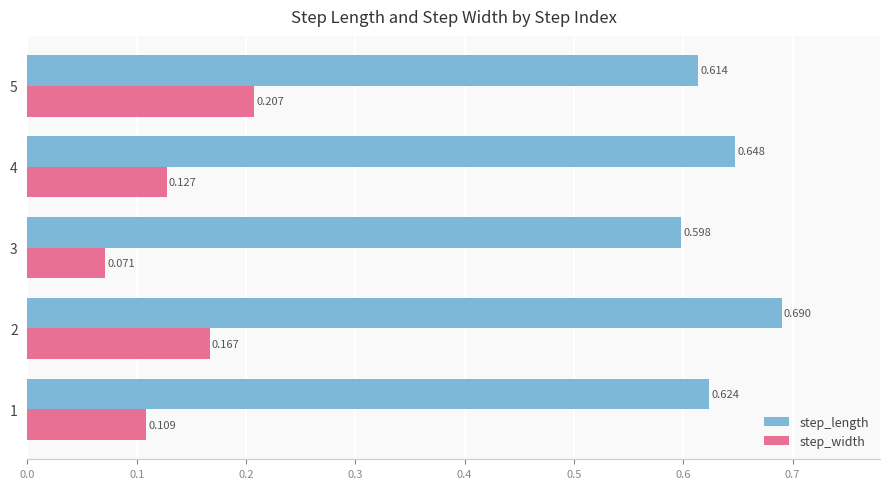

Is the value of step_width at 3 greater than the value of step_length at 2?

No